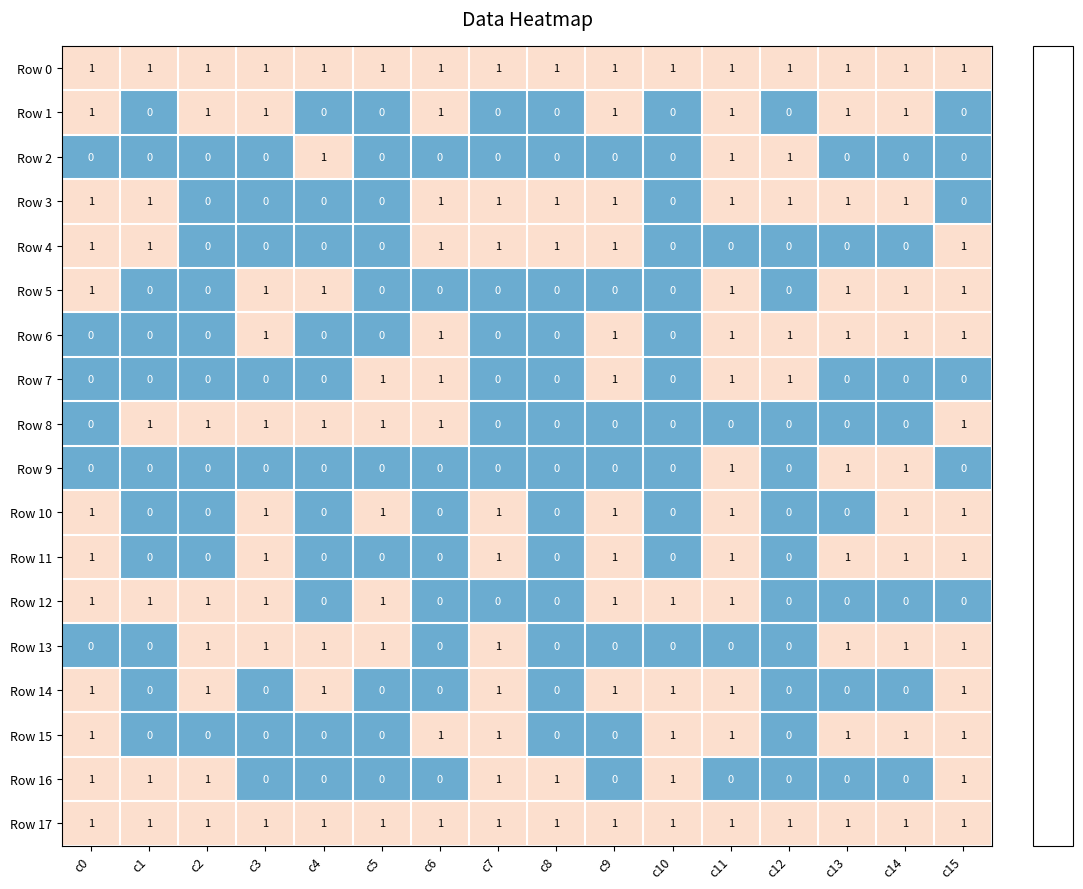

What is the total value across all series at c4?

7